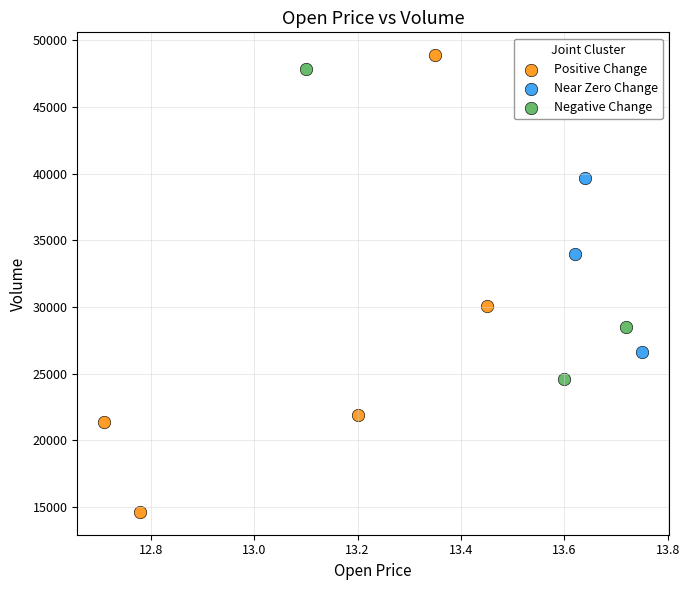

Which series has the widest spread of Y values?

Positive Change